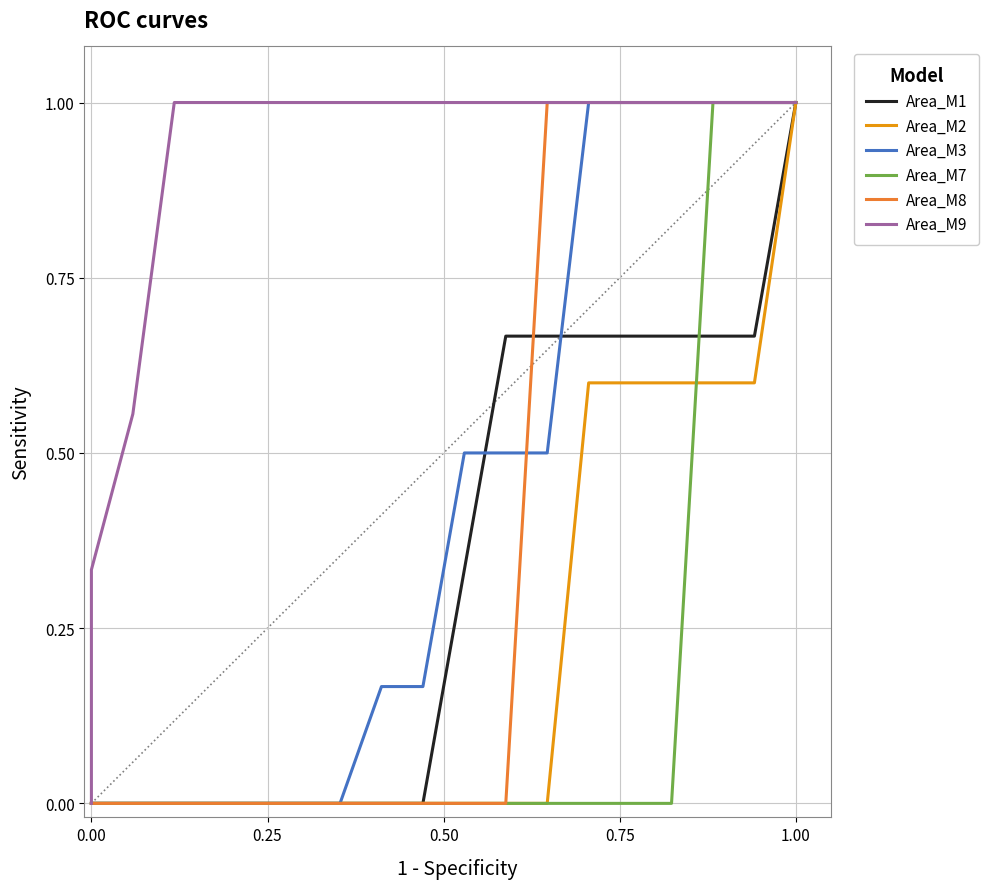

The Area_M7 series shows 0.7 at 8. True or false?

False